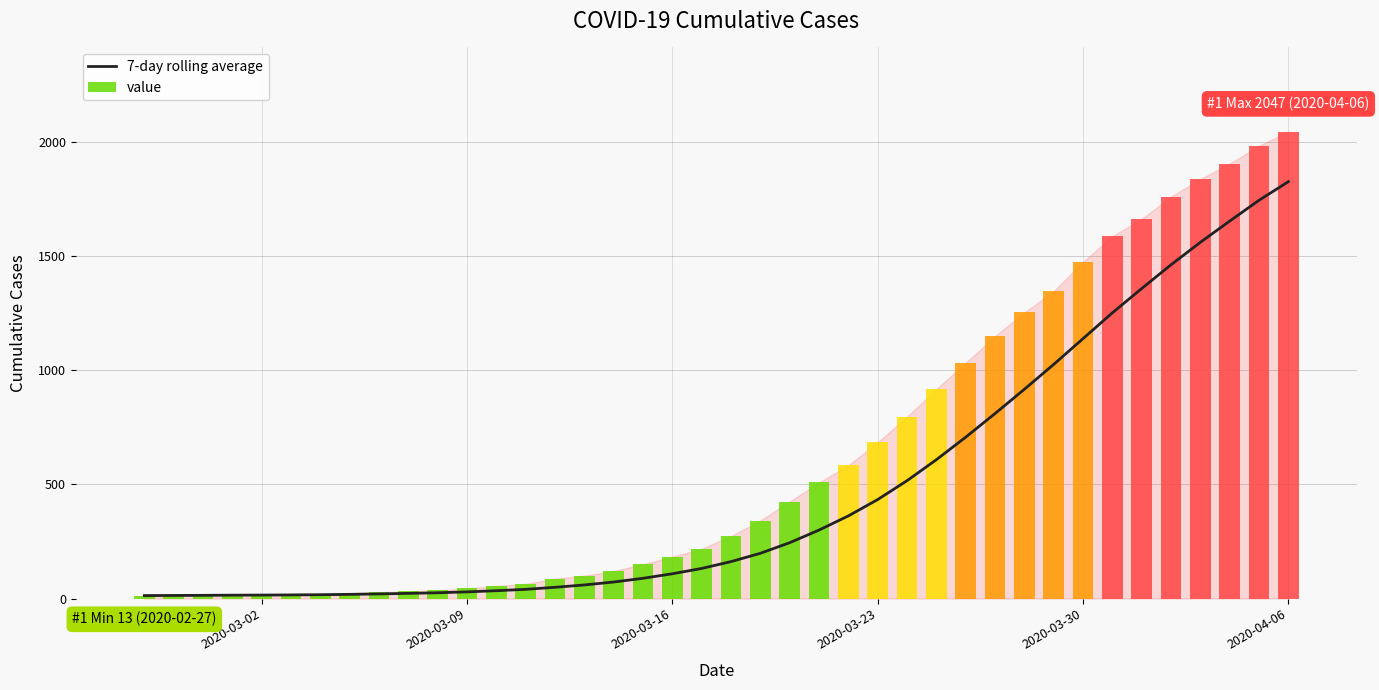

Does the chart contain stacked bars?

No